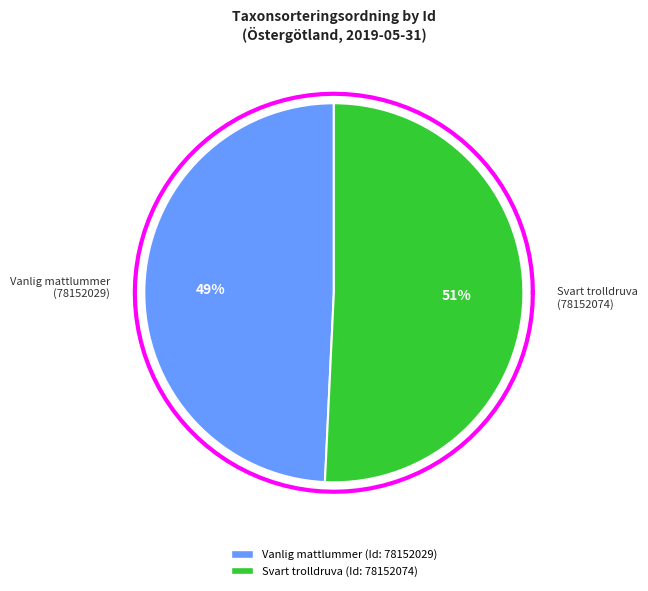

What is the change in value from 78152029 to 78152074?

+2908